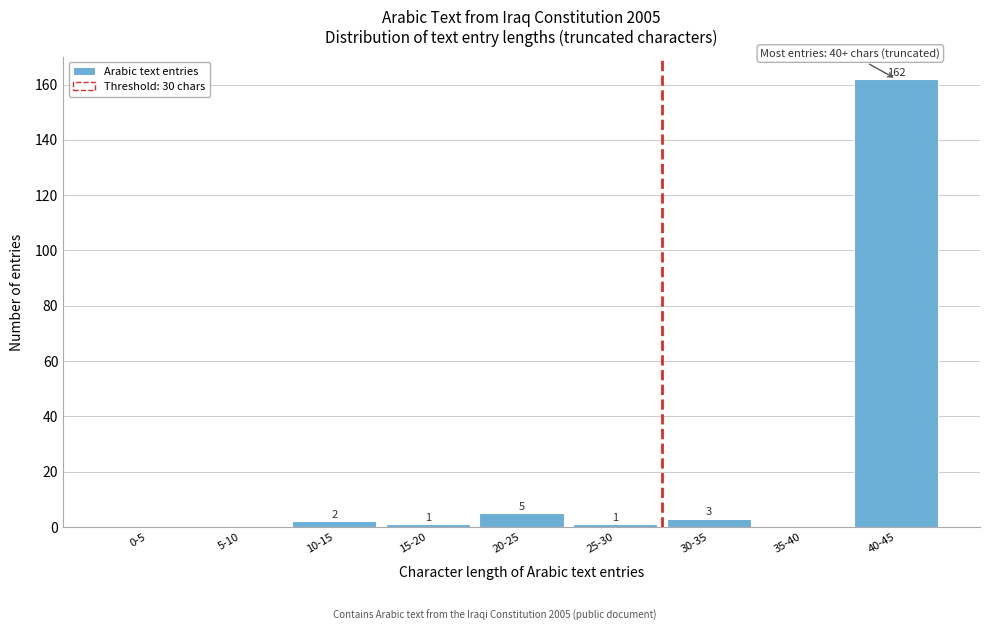

Reading left to right, extract all data points from this chart.

0-5=0	5-10=0	10-15=2	15-20=1	20-25=5	25-30=1	30-35=3	35-40=0	40-45=162